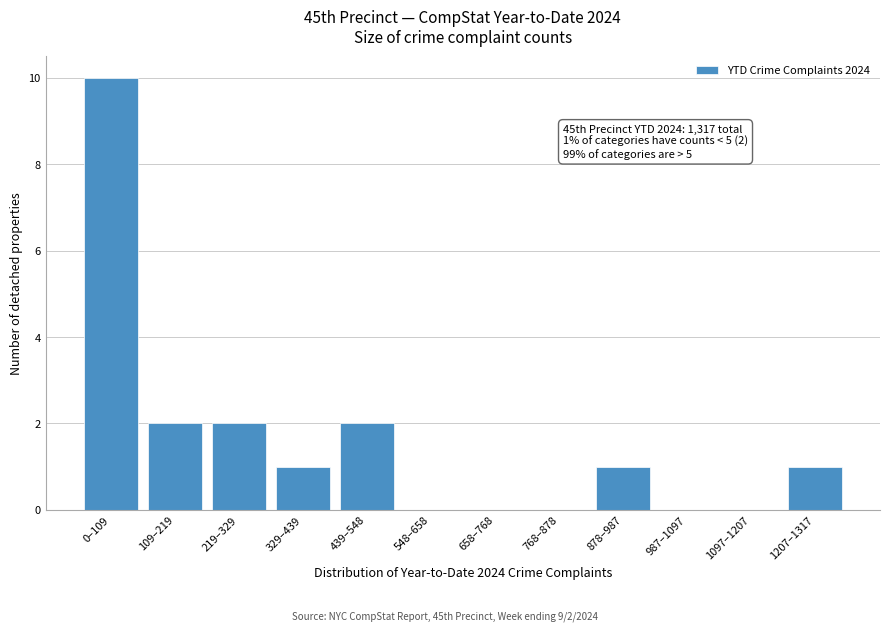

Reading left to right, extract all data points from this chart.

0–109=10	109–219=2	219–329=2	329–439=1	439–548=2	548–658=0	658–768=0	768–878=0	878–987=1	987–1097=0	1097–1207=0	1207–1317=1